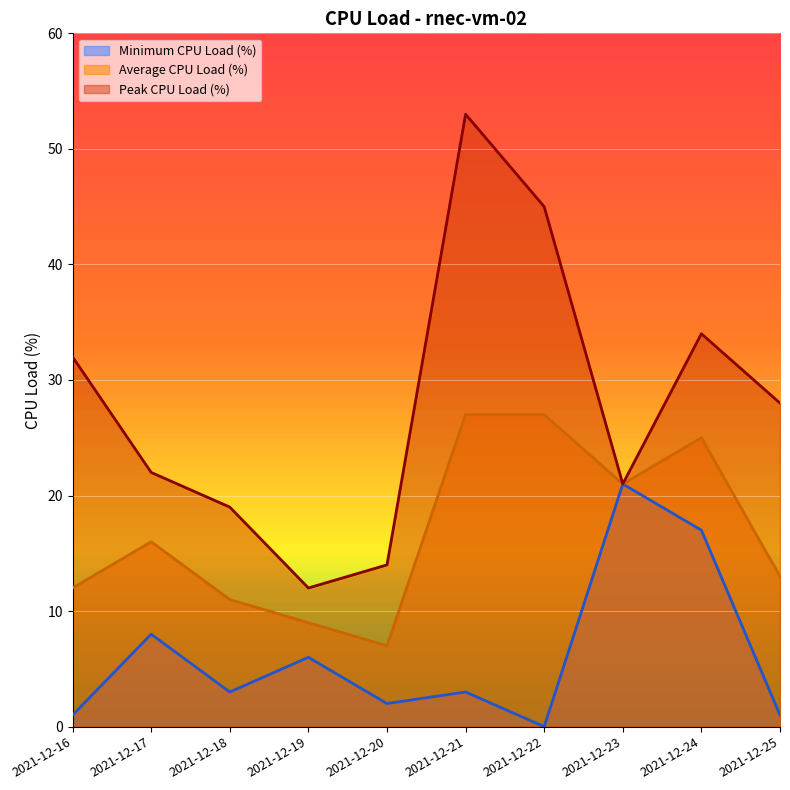

Which has a higher value, 2021-12-21 or 2021-12-18?

2021-12-21